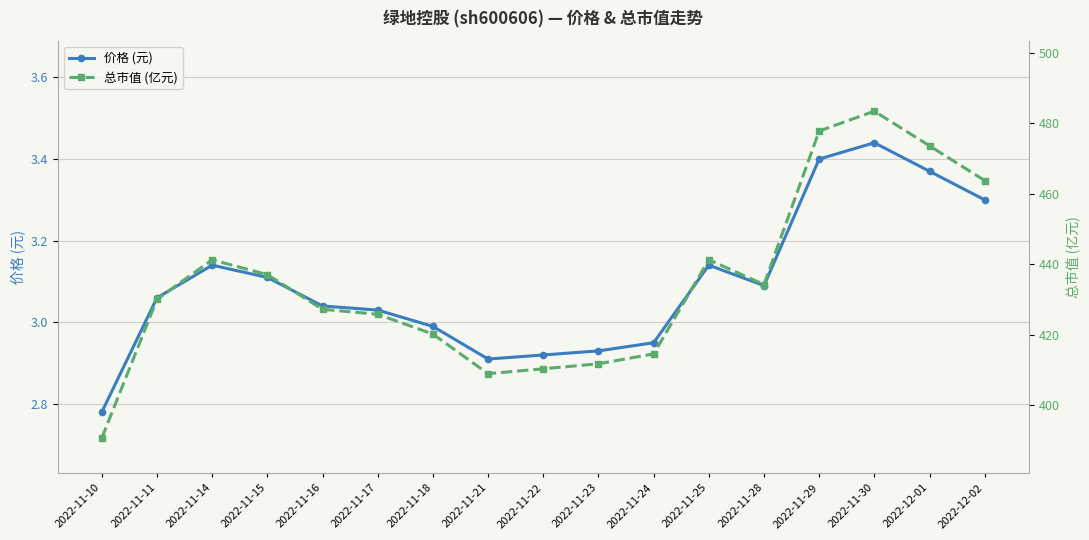

Which category has the lowest value across all series?

2022-11-10